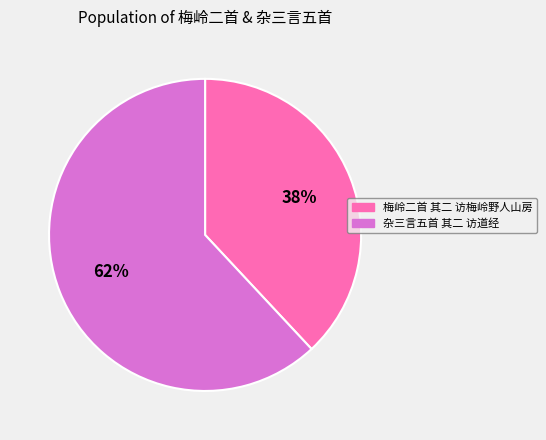

To the nearest percent, what percentage of the pie is 杂三言五首 其二 访道经?

62%